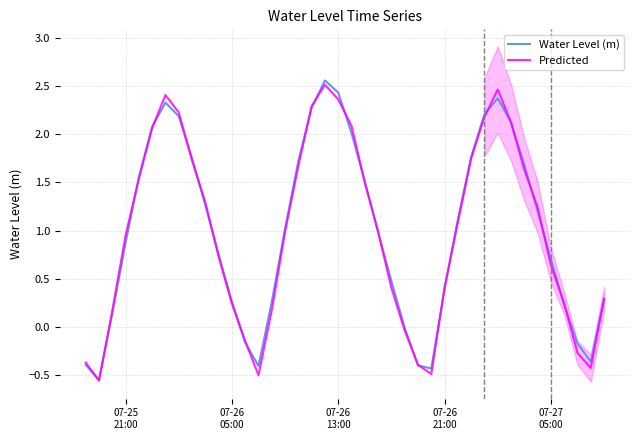

List the series in order of their overall mean, highest first.

Water Level (m), Predicted